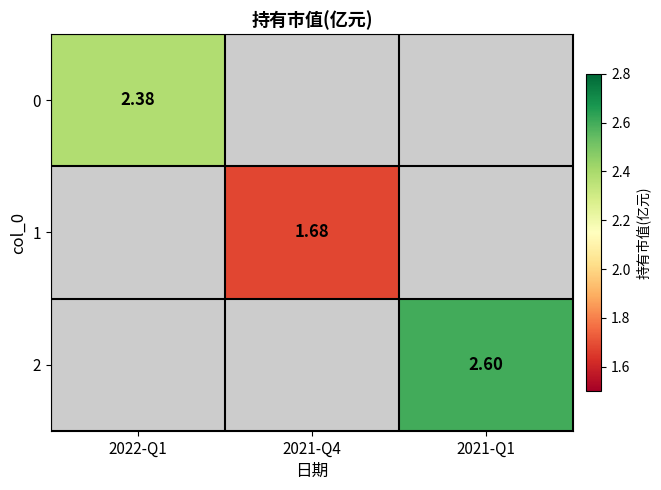

How many positive values does the 2 series have?

1